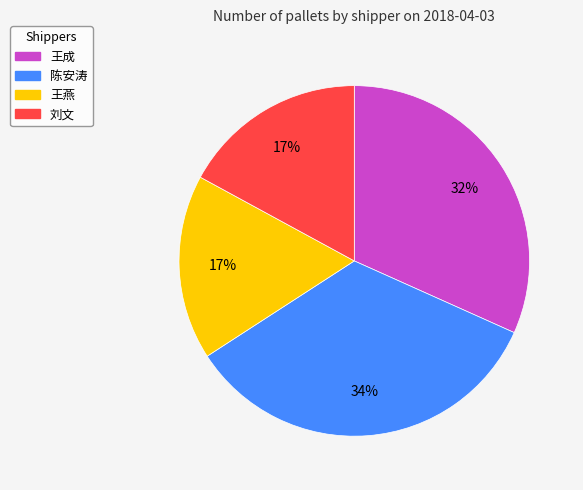

How many segments does this pie chart have?

4